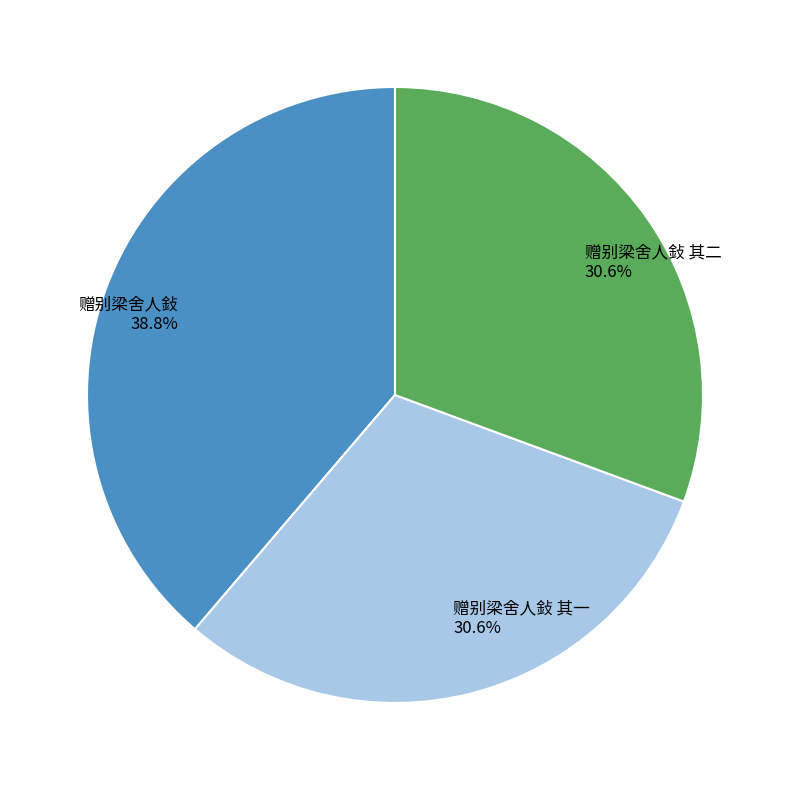

What percentage is NOT represented by 赠别梁舍人鈙 其二?

69.4%